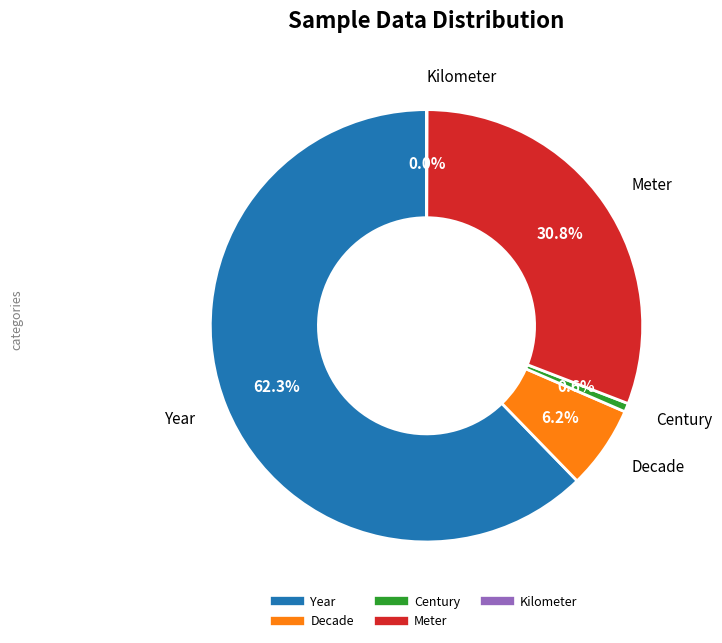

What portion of the pie excludes Decade?

93.8%